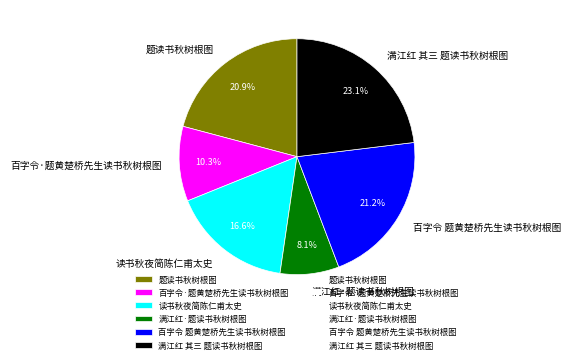

Which category has the biggest portion of the pie?

满江红 其三 题读书秋树根图